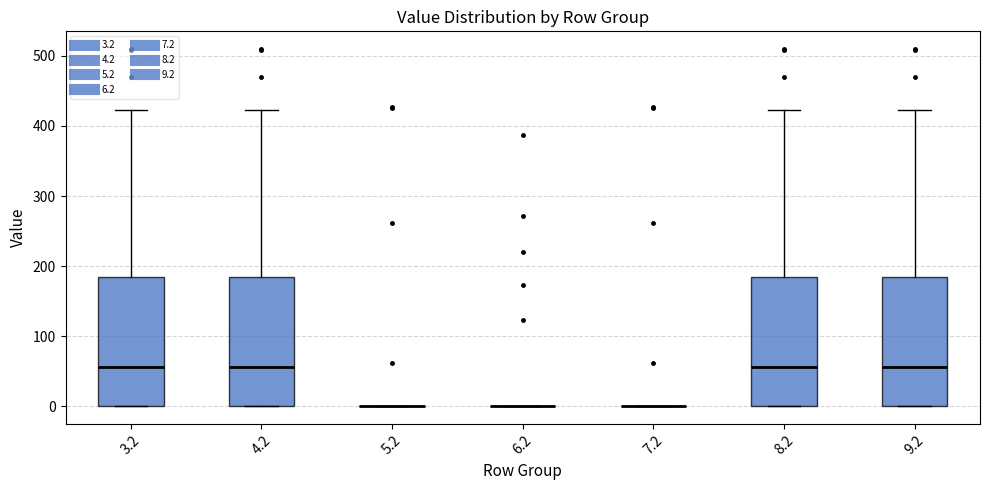

Reading left to right, transcribe this box plot: for each box, give where its median line is, the range the box spans, and where its two whiskers end, as read against the y-axis. The values are not printed on the chart, so give them approximately, as read against the axis.

3.2: median 60, box 0 to 180, whiskers 0 to 420
4.2: median 60, box 0 to 180, whiskers 0 to 420
5.2: box collapsed to a line at 0, whiskers 0 to 0
6.2: box collapsed to a line at 0, whiskers 0 to 0
7.2: box collapsed to a line at 0, whiskers 0 to 0
8.2: median 60, box 0 to 180, whiskers 0 to 420
9.2: median 60, box 0 to 180, whiskers 0 to 420